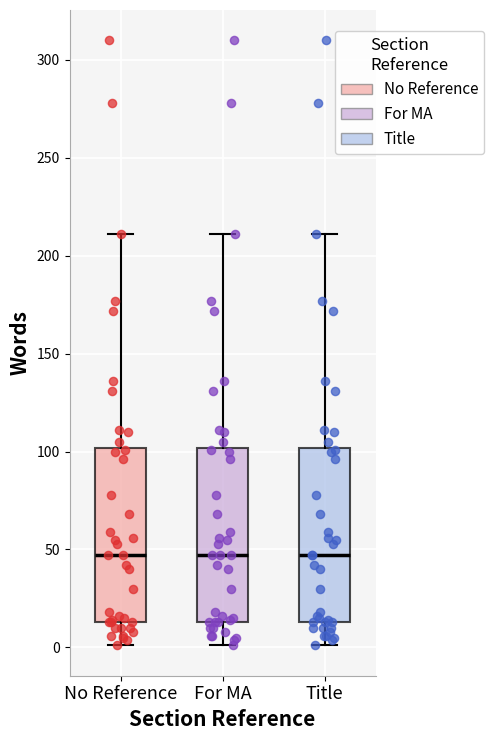

Reading left to right, transcribe this box plot: for each box, give where its median line is, the range the box spans, and where its two whiskers end, as read against the y-axis. The values are not printed on the chart, so give them approximately, as read against the axis.

No Reference: median 45, box 15 to 100, whiskers 0 to 210
For MA: median 45, box 15 to 100, whiskers 0 to 210
Title: median 45, box 15 to 100, whiskers 0 to 210